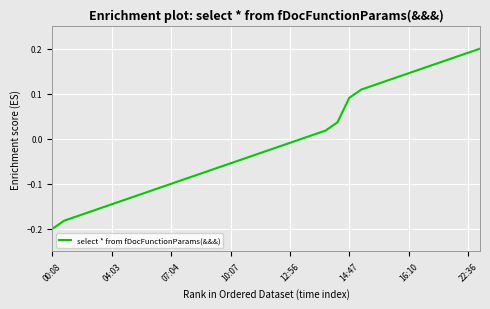

What is the difference between the maximum and minimum values?

0.4